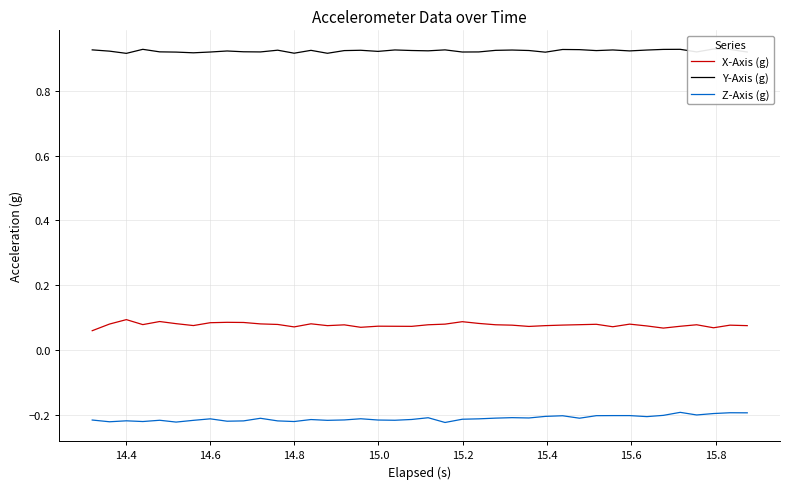

True or false: Y-Axis (g) and Z-Axis (g) intersect in this chart.

False